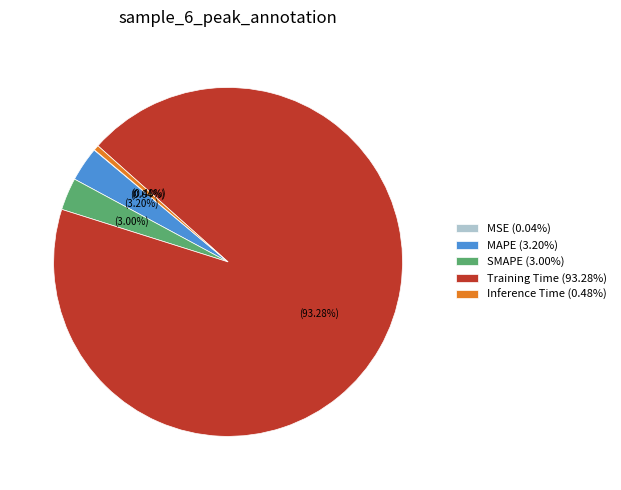

What percentage is the MAPE slice, to the nearest percent?

3%